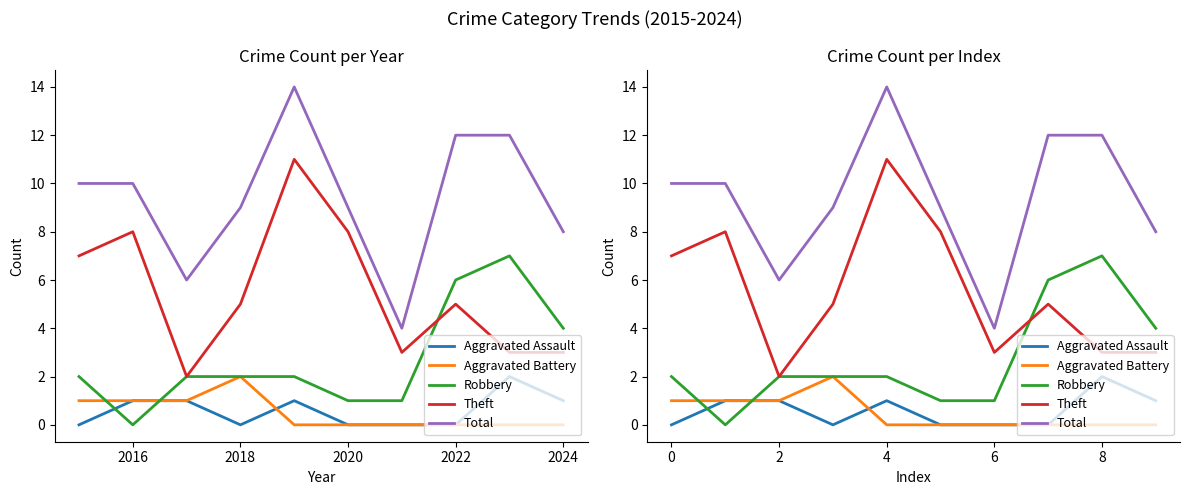

What is the approximate value of Robbery at 9?

4